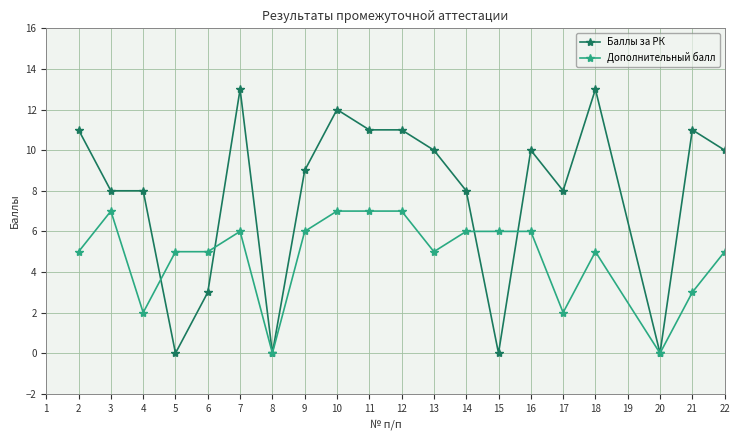

True or false: Дополнительный балл has a value of 12 at 12.

False